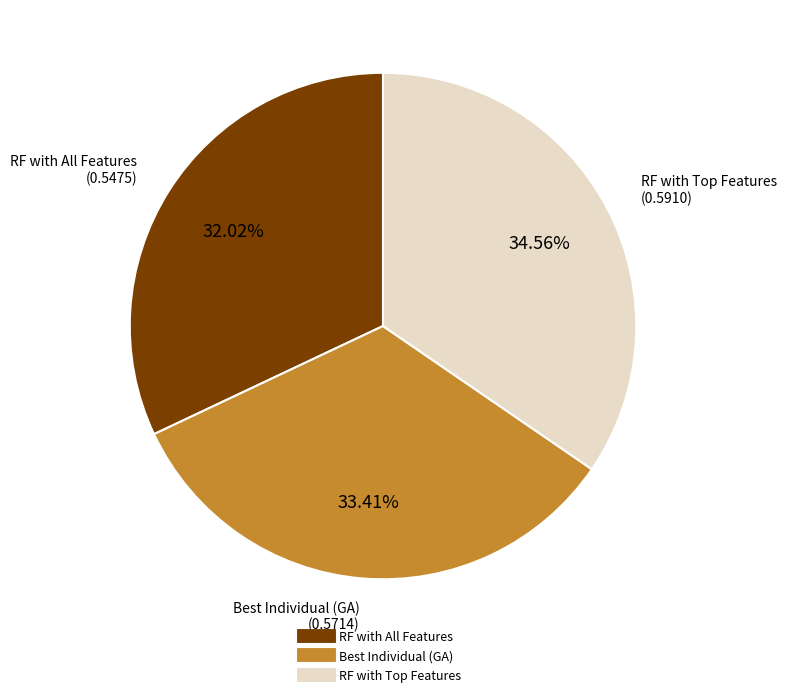

Which category has the smallest portion of the pie?

RF with All Features